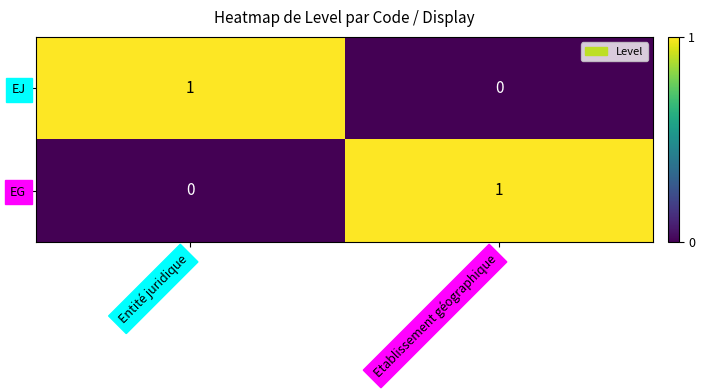

Is the value of EG at Etablissement géographique greater than the value of EJ at Etablissement géographique?

Yes